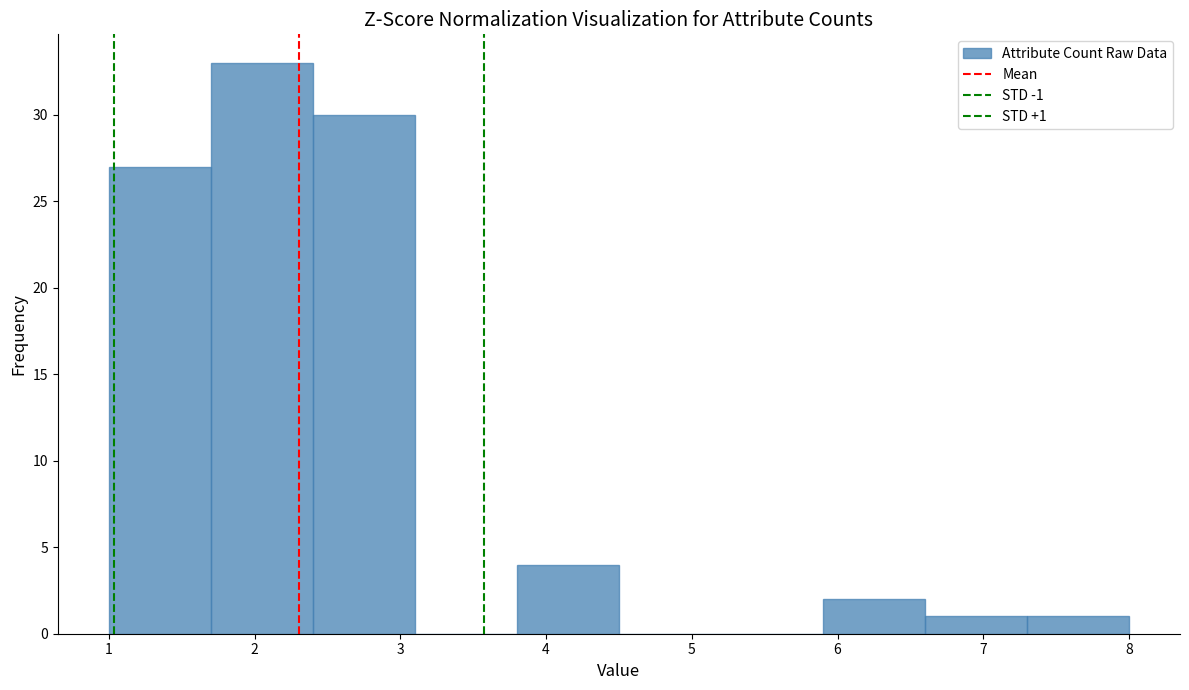

Over which range of the x-axis is the bar tallest?

1.7 to 2.4